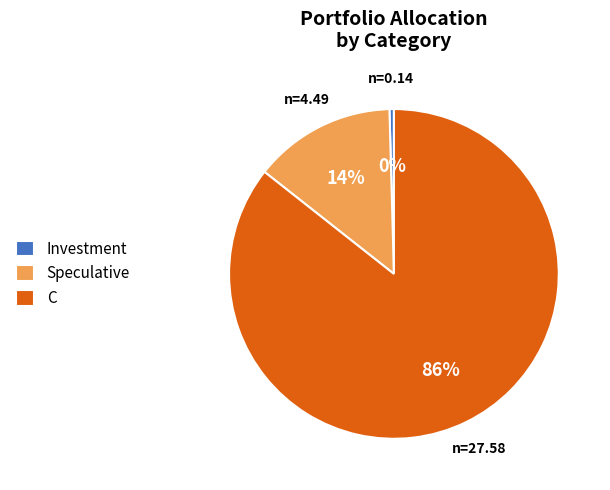

The Investment slice represents 0% of the pie. True or false?

True